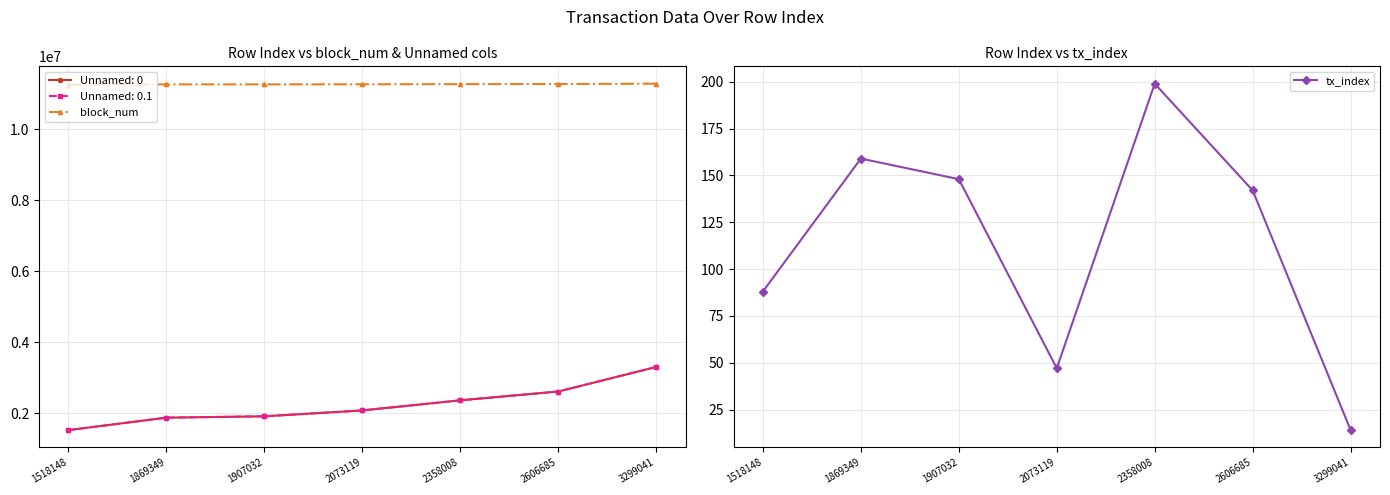

How many lines are shown in the chart?

2